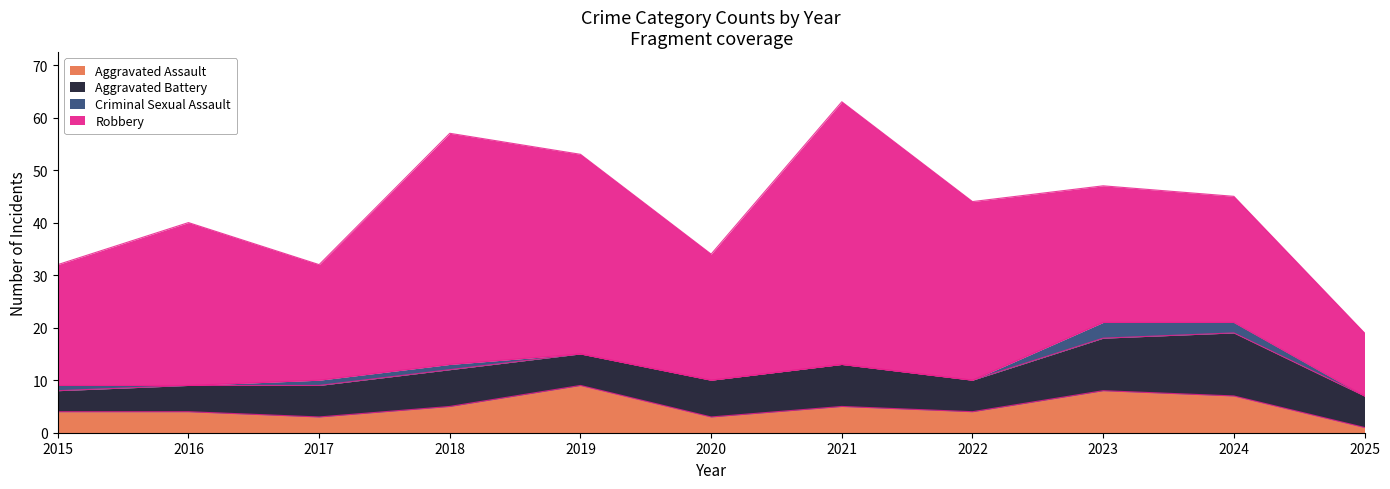

Which series has the widest spread of values?

Robbery